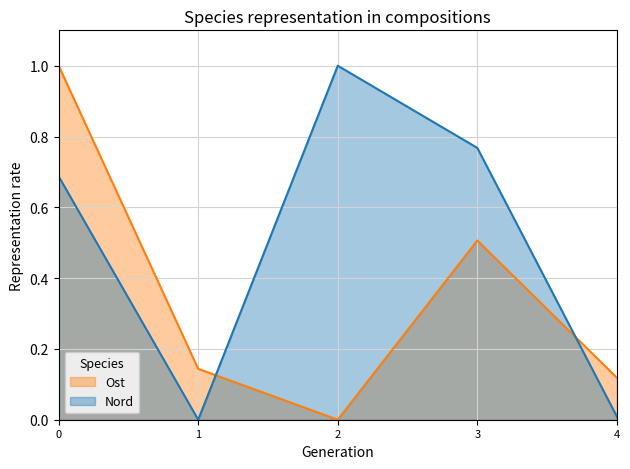

How many intersections are there between Ost and Nord?

2